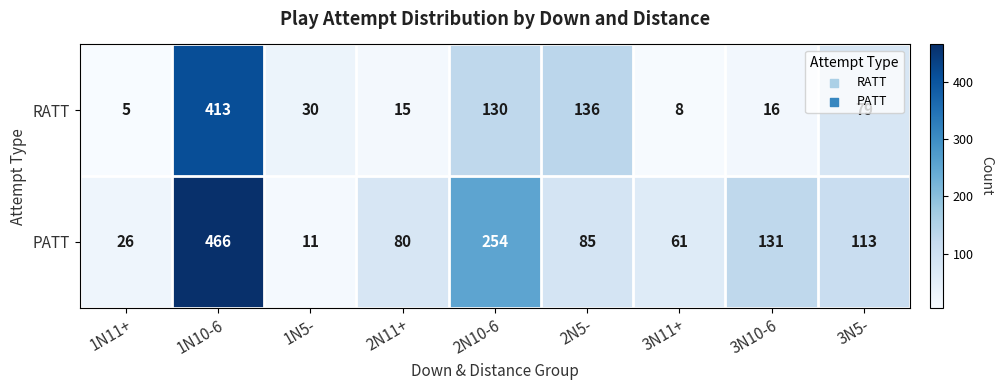

The PATT series shows 254 at 2N10-6. True or false?

True